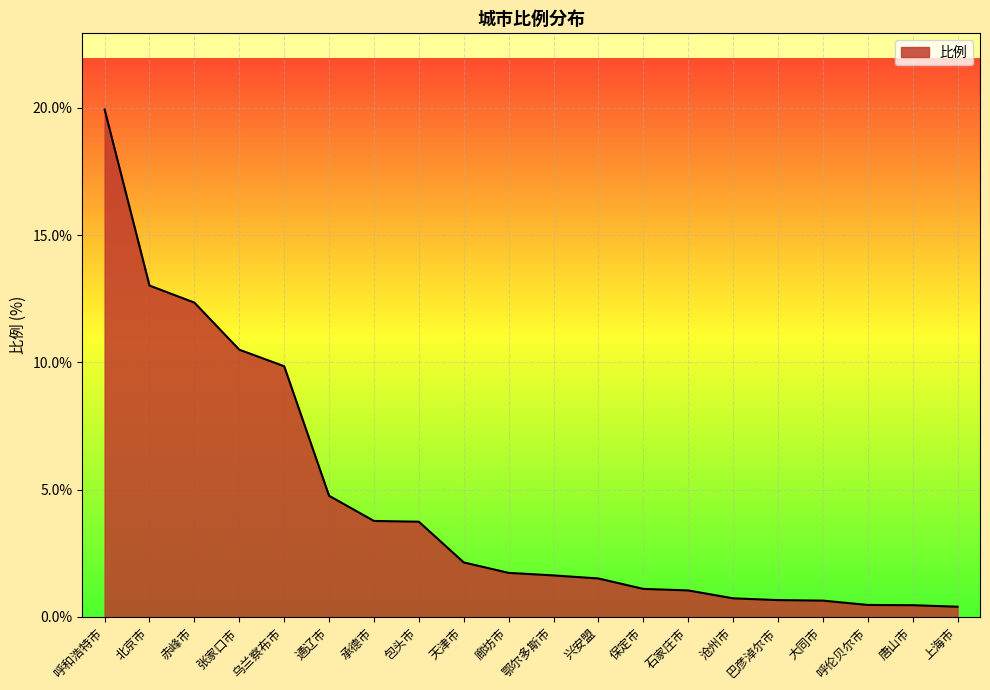

What is the sum of the values at 张家口市 and 巴彦淖尔市?

11.2